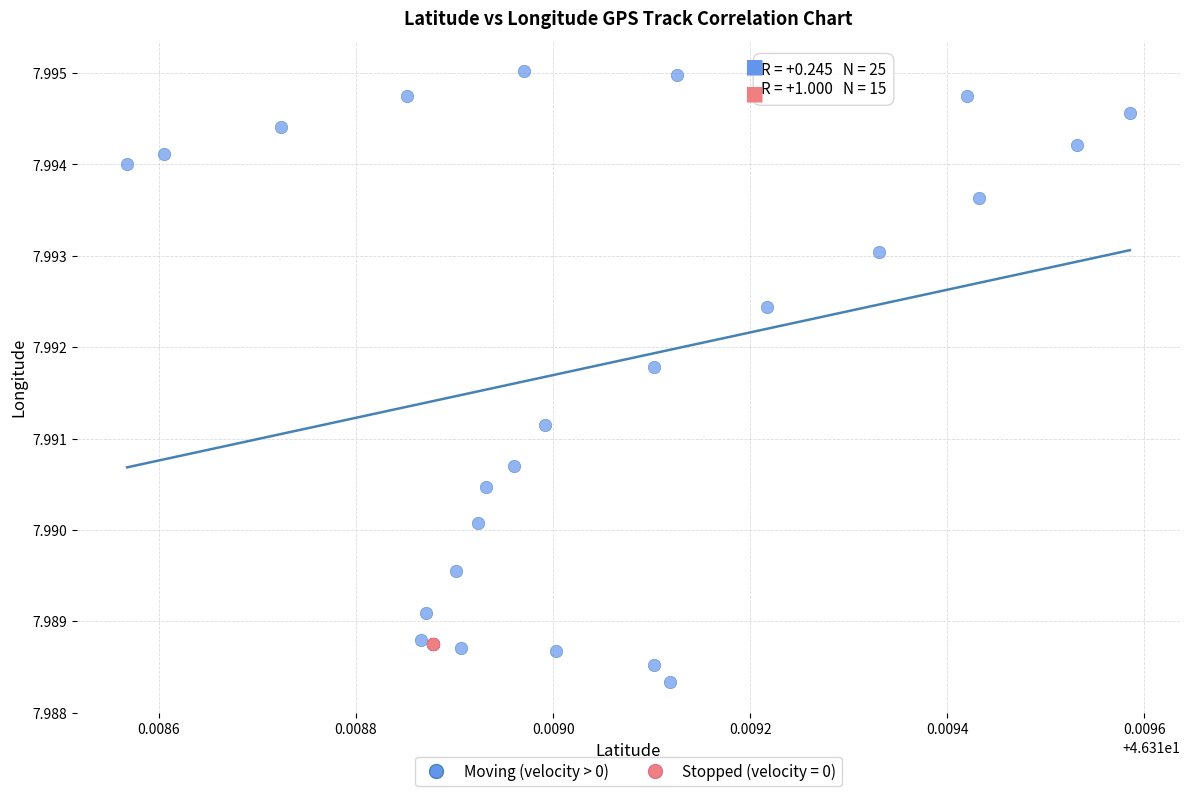

Which series contains the lowest Y value?

Moving (velocity > 0)